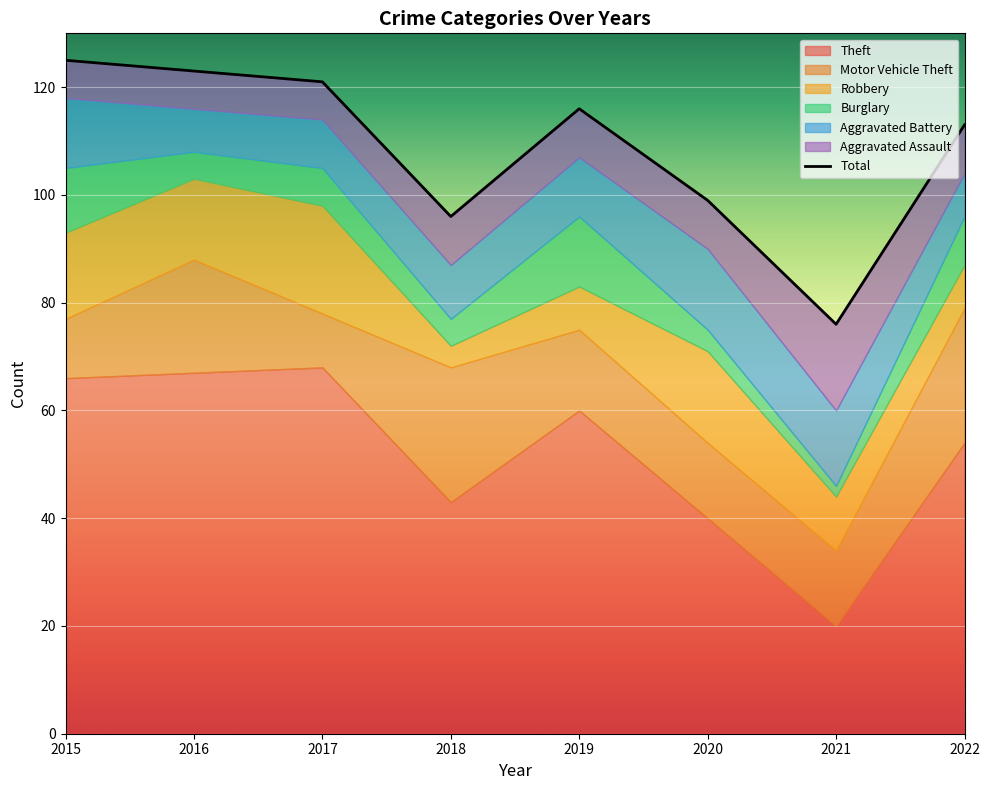

Reading right to left, what are all the values shown in this chart?

Theft: 2022=54	2021=20	2020=40	2019=60	2018=43	2017=68	2016=67	2015=66
Motor Vehicle Theft: 2022=25	2021=14	2020=14	2019=15	2018=25	2017=10	2016=21	2015=11
Robbery: 2022=8	2021=10	2020=17	2019=8	2018=4	2017=20	2016=15	2015=16
Burglary: 2022=9	2021=2	2020=4	2019=13	2018=5	2017=7	2016=5	2015=12
Aggravated Battery: 2022=8	2021=14	2020=15	2019=11	2018=10	2017=9	2016=8	2015=13
Aggravated Assault: 2022=9	2021=16	2020=9	2019=9	2018=9	2017=7	2016=7	2015=7